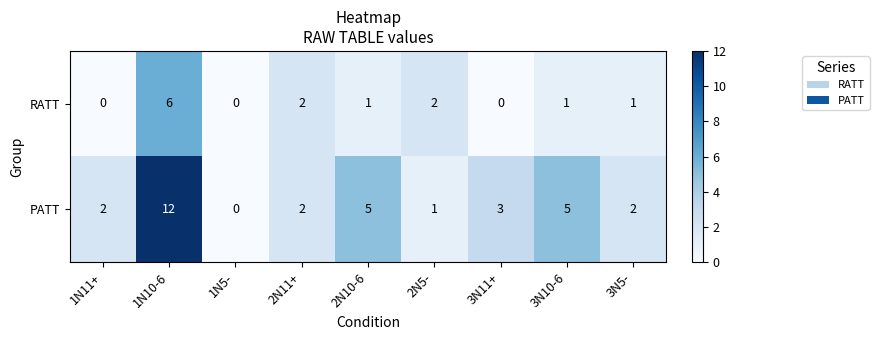

At how many categories does at least one series exceed 10?

1